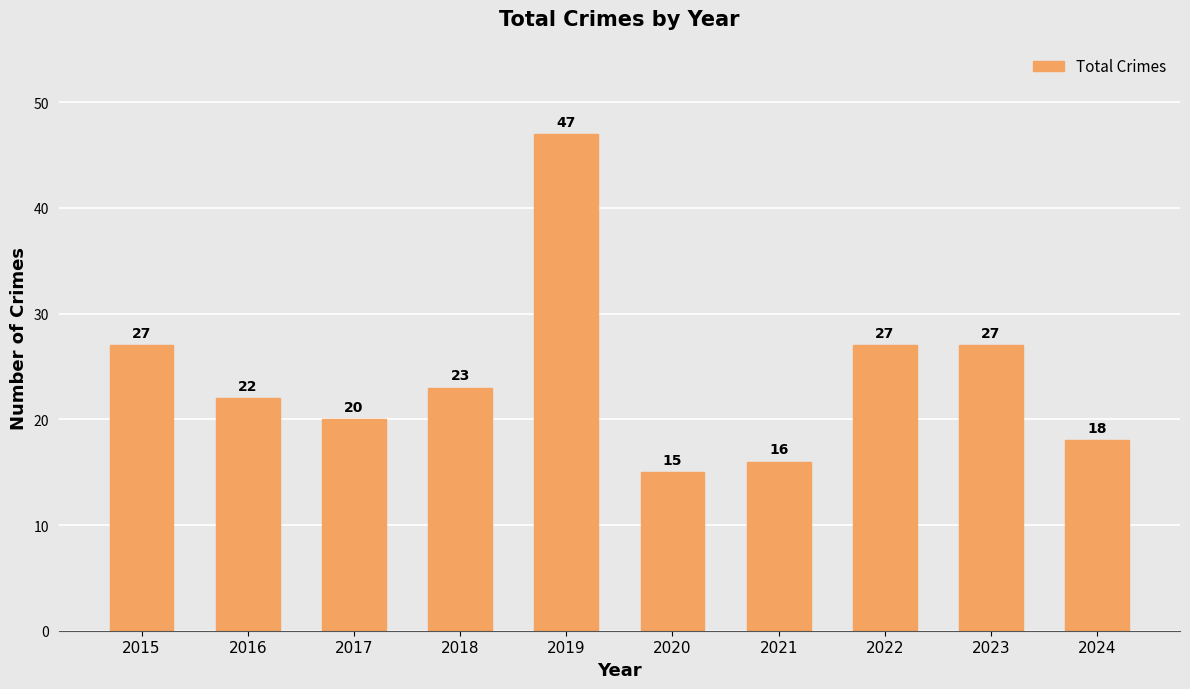

Reading left to right, what are all the values shown in this chart?

2015=27	2016=22	2017=20	2018=23	2019=47	2020=15	2021=16	2022=27	2023=27	2024=18